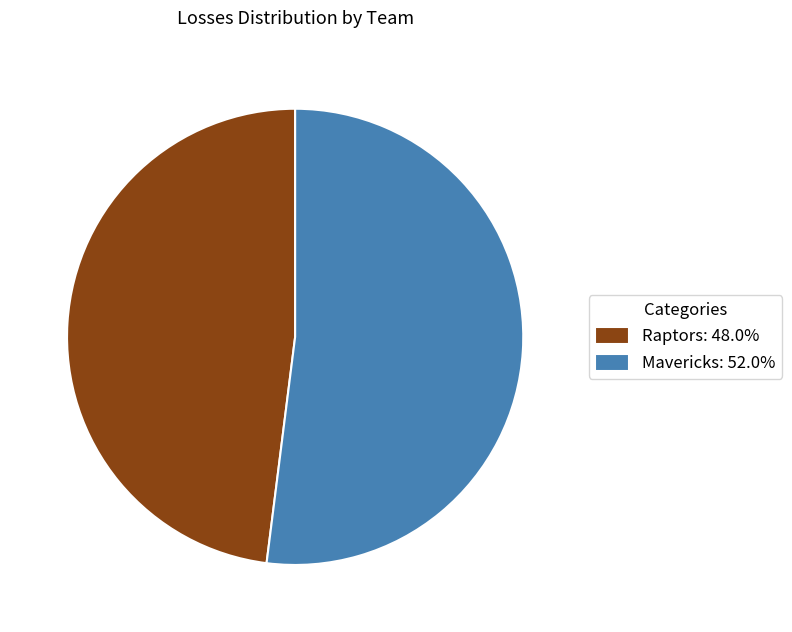

Combined, do Raptors: 48.0% and Mavericks: 52.0% account for over 50%?

Yes